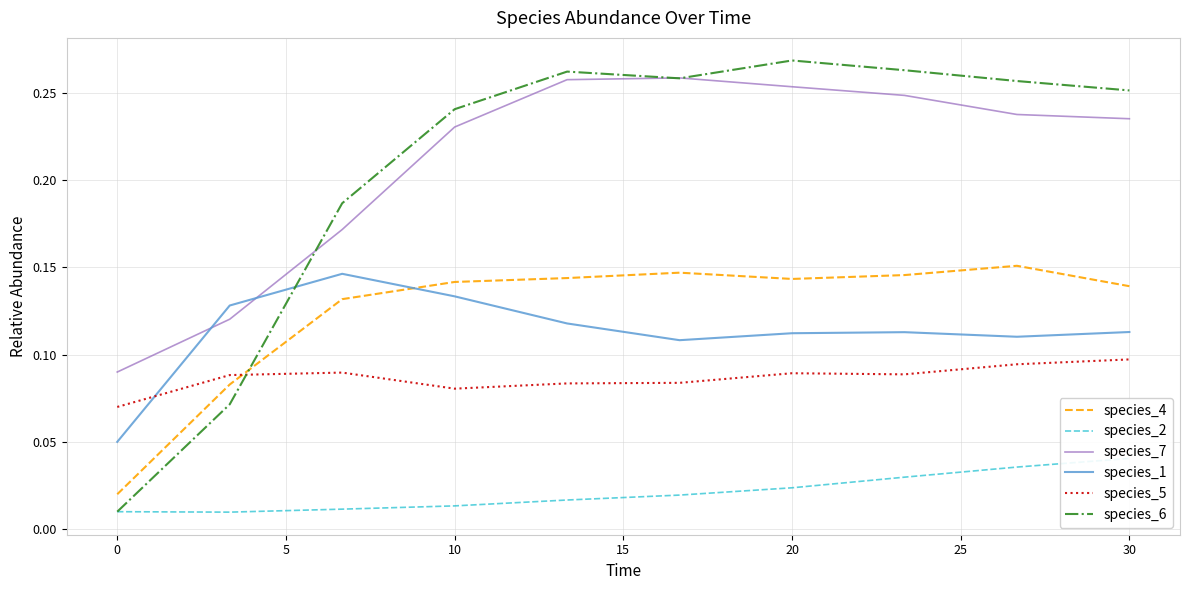

How many times do species_5 and species_6 cross each other?

1